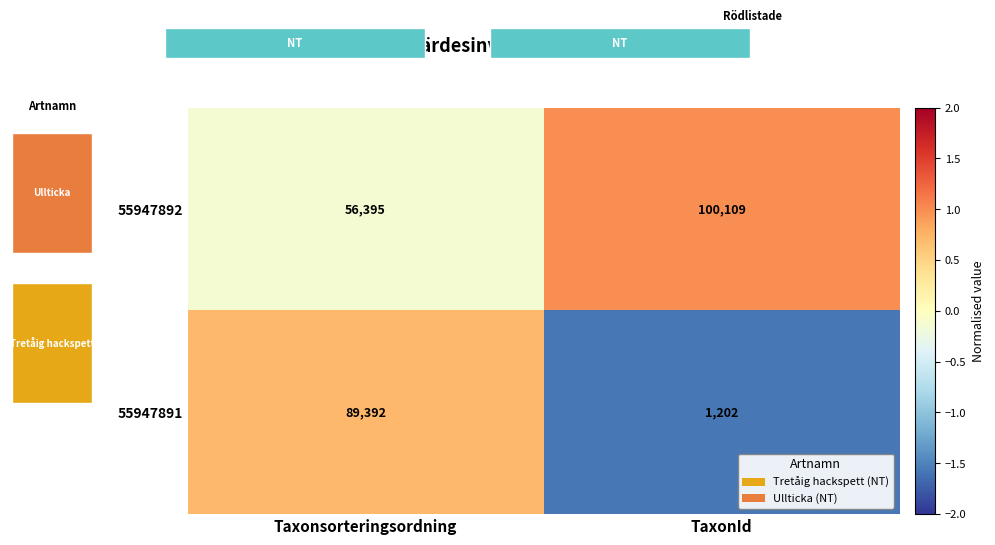

Which category has the lowest value across all series?

TaxonId